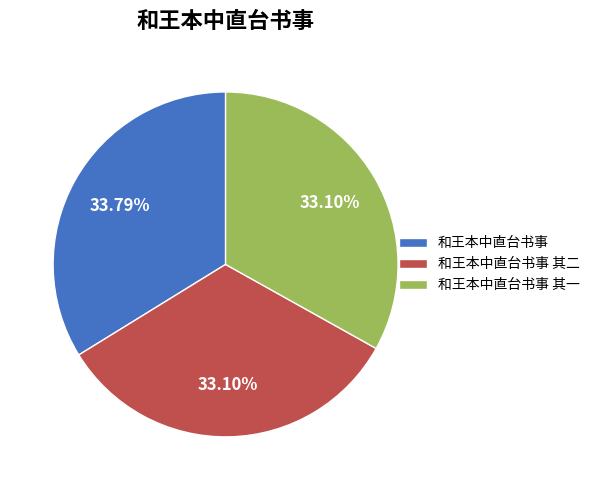

To the nearest percent, what is the average slice percentage?

33%